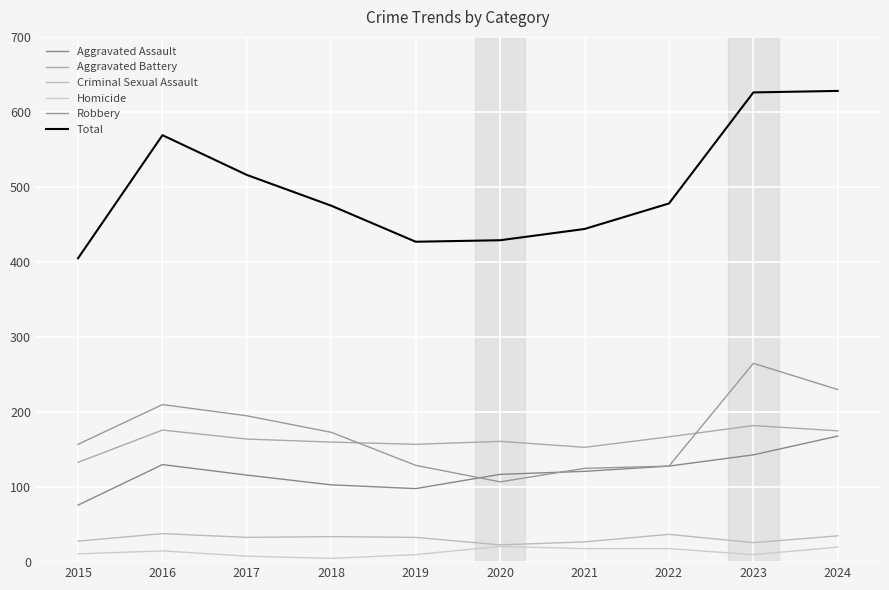

Is this an area chart (filled region under the line)?

No